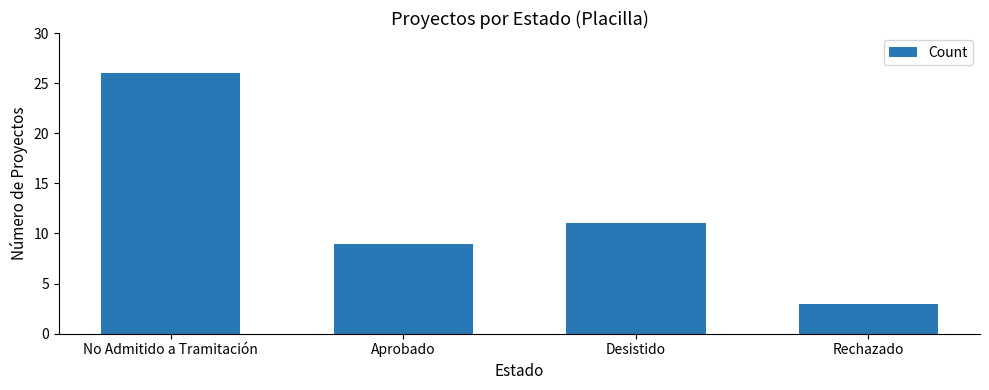

Approximately how many times larger is the value at Rechazado compared to No Admitido a Tramitación?

0.1